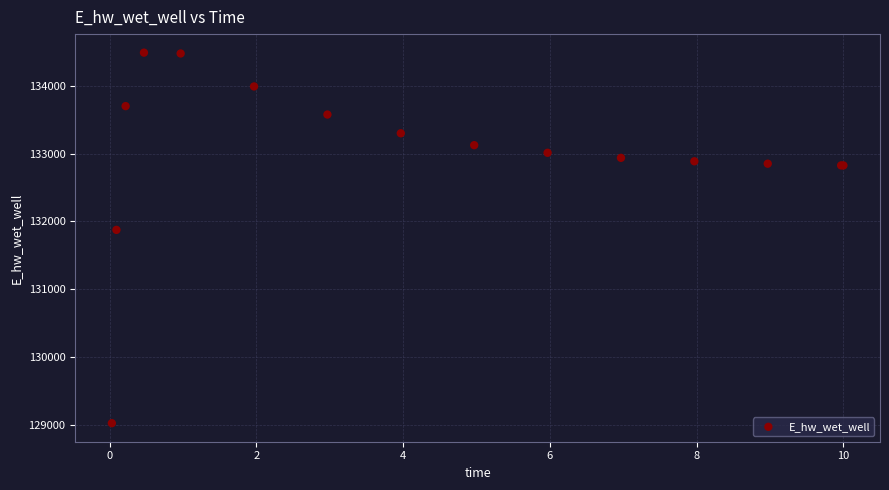

What Y value in the scatter plot is closest to 131755?

131873.8